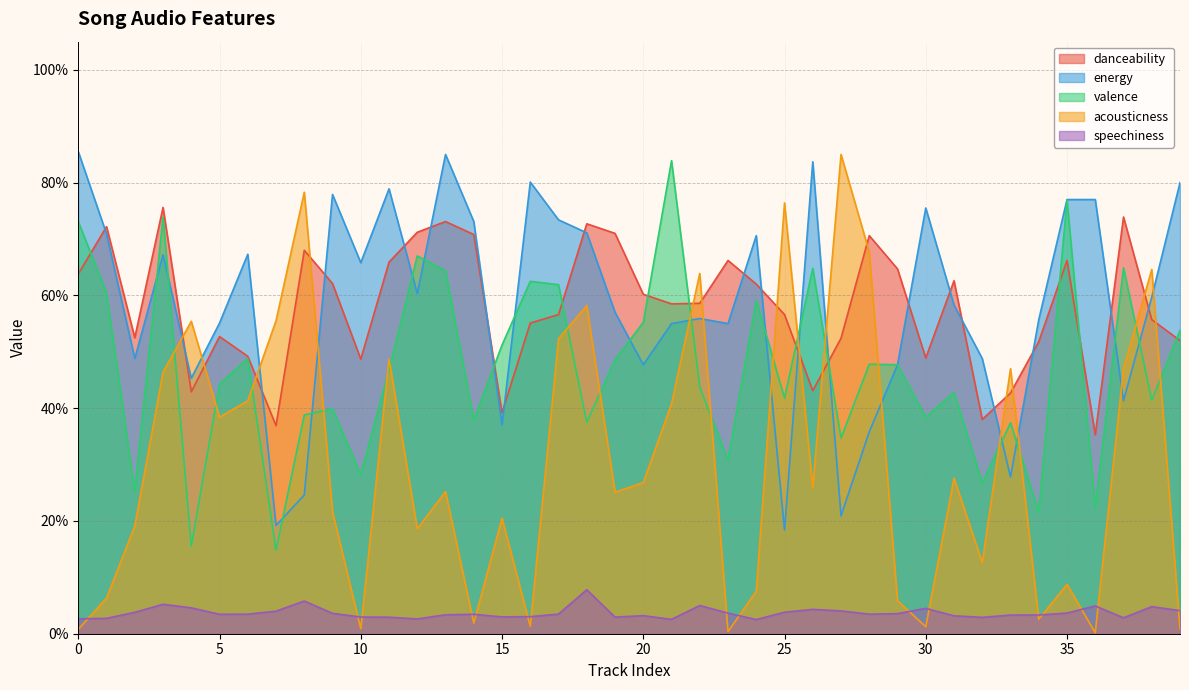

Reading right to left, list all the values displayed in this chart.

danceability: 0.5	0.6	0.7	0.4	0.7	0.5	0.4	0.4	0.6	0.5	0.6	0.7	0.5	0.4	0.6	0.6	0.7	0.6	0.6	0.6	0.7	0.7	0.6	0.6	0.4	0.7	0.7	0.7	0.7	0.5	0.6	0.7	0.4	0.5	0.5	0.4	0.8	0.5	0.7	0.6
energy: 0.8	0.6	0.4	0.8	0.8	0.6	0.3	0.5	0.6	0.8	0.5	0.4	0.2	0.8	0.2	0.7	0.6	0.6	0.6	0.5	0.6	0.7	0.7	0.8	0.4	0.7	0.8	0.6	0.8	0.7	0.8	0.2	0.2	0.7	0.6	0.5	0.7	0.5	0.7	0.9
valence: 0.5	0.4	0.6	0.2	0.8	0.2	0.4	0.3	0.4	0.4	0.5	0.5	0.3	0.6	0.4	0.6	0.3	0.4	0.8	0.6	0.5	0.4	0.6	0.6	0.5	0.4	0.6	0.7	0.5	0.3	0.4	0.4	0.1	0.5	0.4	0.2	0.7	0.3	0.6	0.7
acousticness: 0.0	0.6	0.5	0.0	0.1	0.0	0.5	0.1	0.3	0.0	0.1	0.7	0.8	0.3	0.8	0.1	0.0	0.6	0.4	0.3	0.3	0.6	0.5	0.0	0.2	0.0	0.3	0.2	0.5	0.0	0.2	0.8	0.6	0.4	0.4	0.6	0.5	0.2	0.1	0.0
speechiness: 0.0	0.0	0.0	0.0	0.0	0.0	0.0	0.0	0.0	0.0	0.0	0.0	0.0	0.0	0.0	0.0	0.0	0.1	0.0	0.0	0.0	0.1	0.0	0.0	0.0	0.0	0.0	0.0	0.0	0.0	0.0	0.1	0.0	0.0	0.0	0.0	0.1	0.0	0.0	0.0